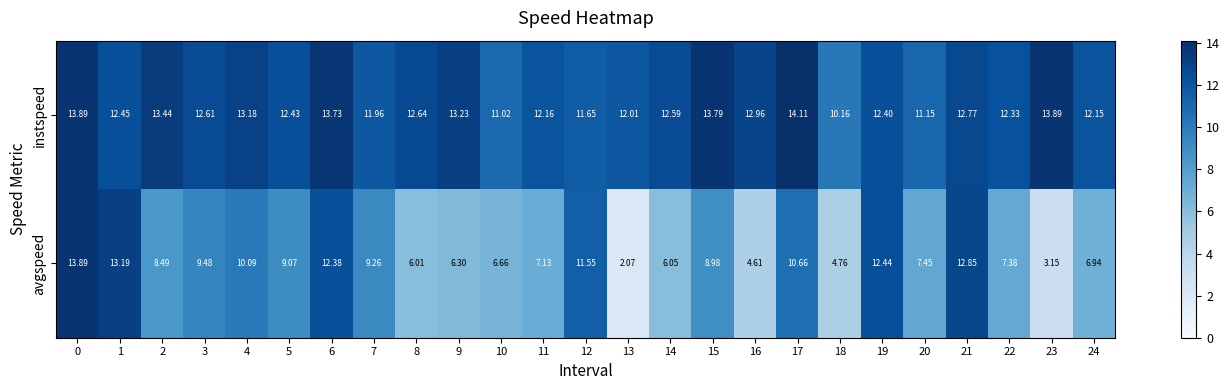

Which series has the largest total across all categories?

instspeed